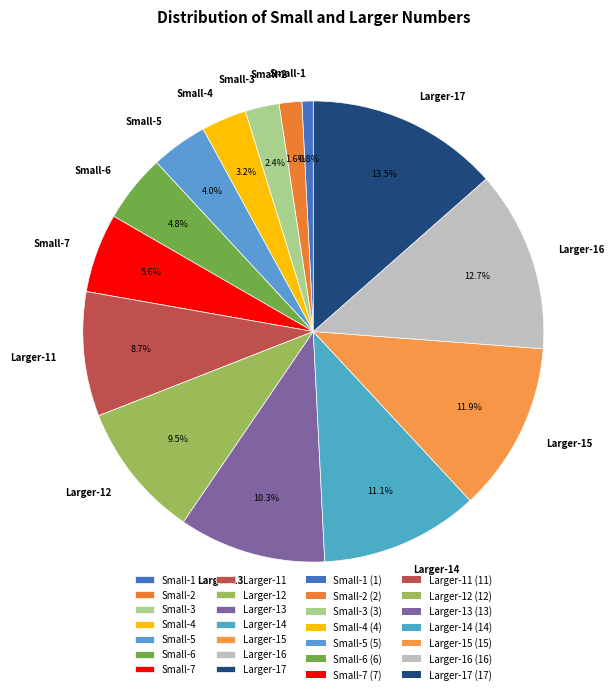

Rank the categories by value from lowest to highest.

Small-1, Small-2, Small-3, Small-4, Small-5, Small-6, Small-7, Larger-11, Larger-12, Larger-13, Larger-14, Larger-15, Larger-16, Larger-17